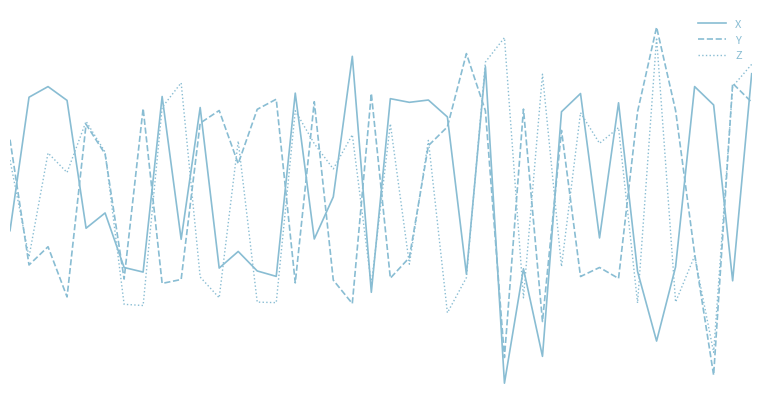

Is this an area chart (filled region under the line)?

No